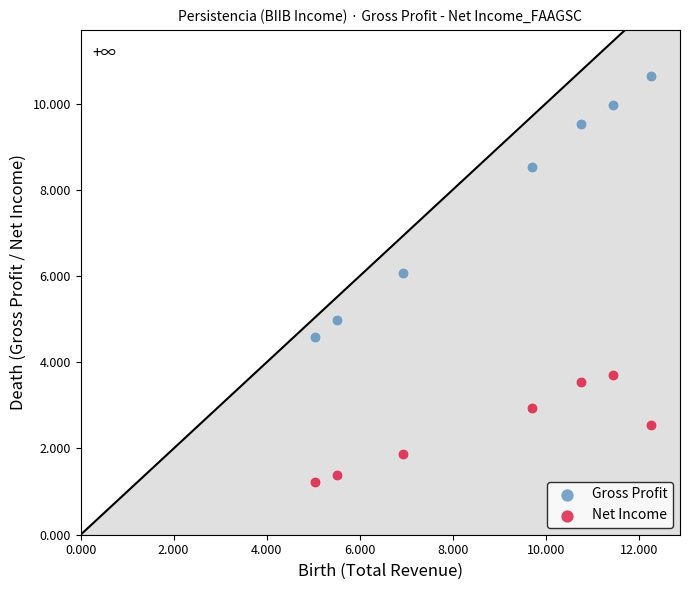

What are all the series names shown in the legend?

Gross Profit, Net Income